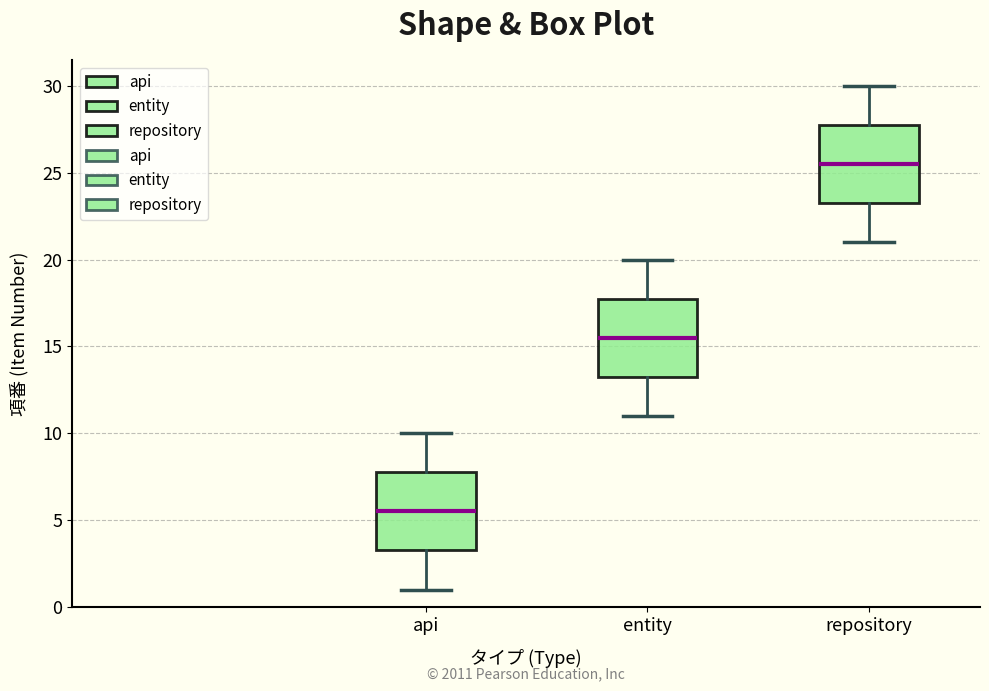

Which box's median line is the highest?

repository